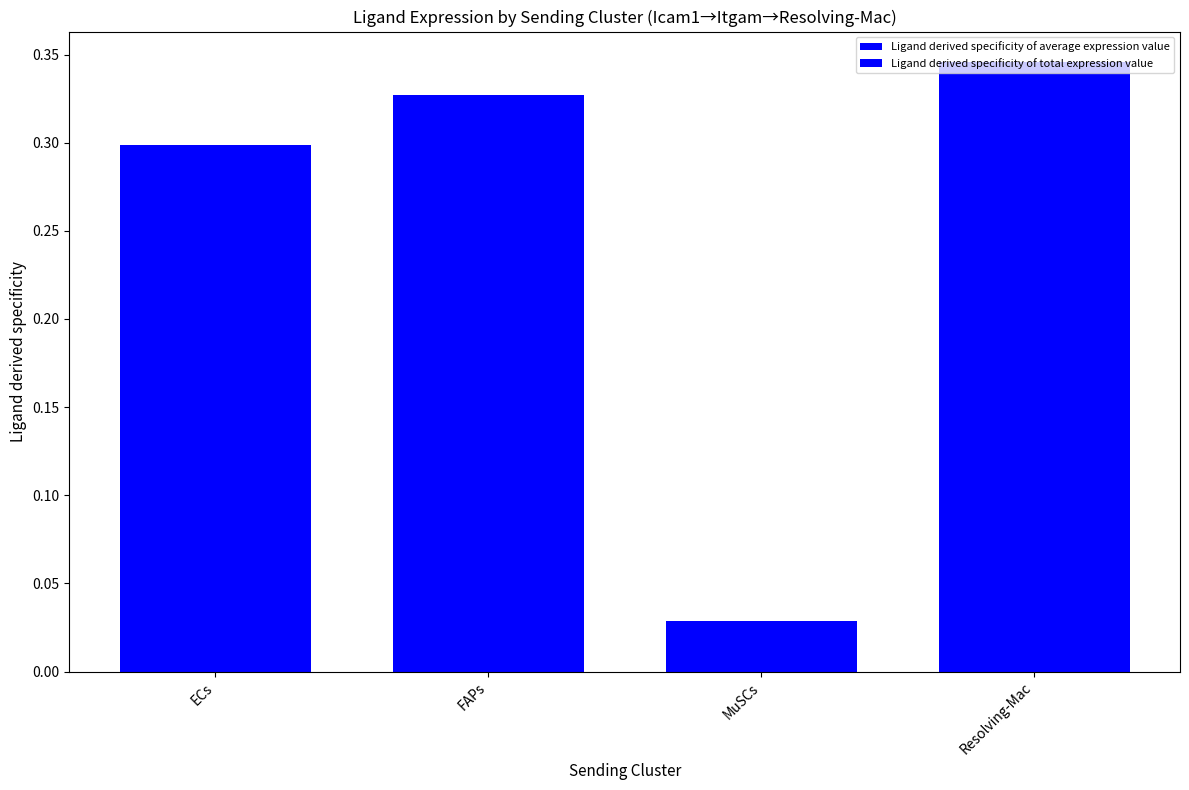

How many groups of bars are there?

4